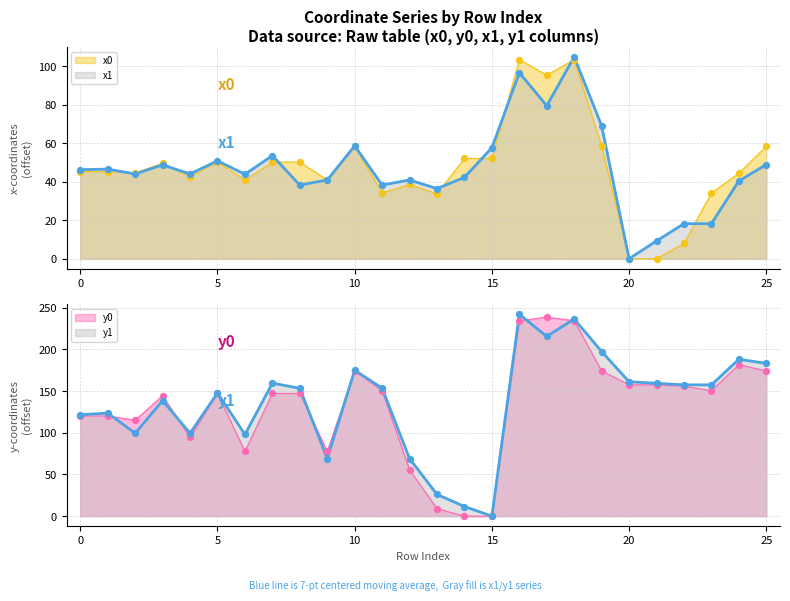

Which series contains the highest Y value?

y1